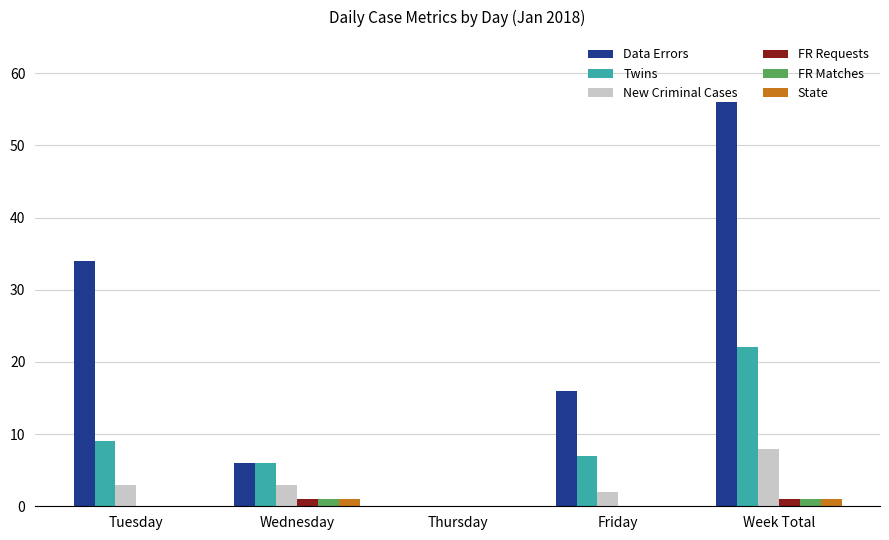

Reading left to right, what are all the values shown in this chart?

Data Errors: Tuesday=34	Wednesday=6	Thursday=0	Friday=16	Week Total=56
Twins: Tuesday=9	Wednesday=6	Thursday=0	Friday=7	Week Total=22
New Criminal Cases: Tuesday=3	Wednesday=3	Thursday=0	Friday=2	Week Total=8
FR Requests: Tuesday=0	Wednesday=1	Thursday=0	Friday=0	Week Total=1
FR Matches: Tuesday=0	Wednesday=1	Thursday=0	Friday=0	Week Total=1
State: Tuesday=0	Wednesday=1	Thursday=0	Friday=0	Week Total=1